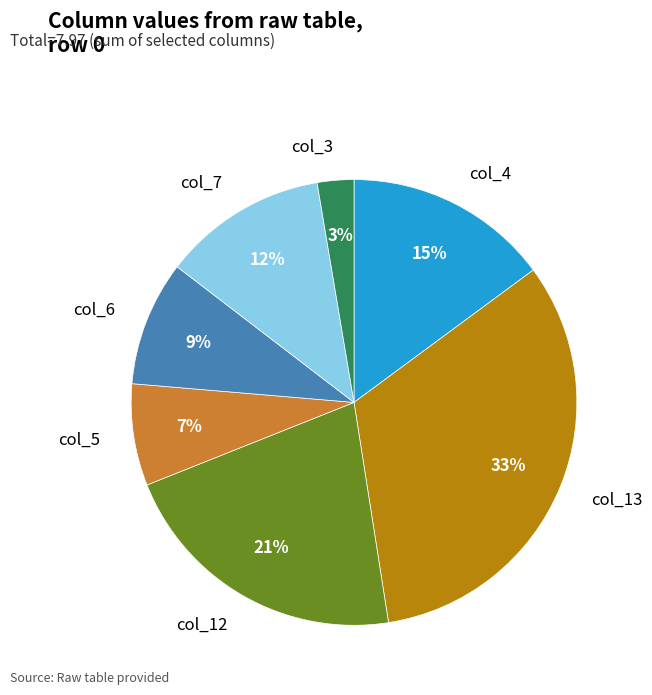

To the nearest percent, what percentage of the pie is col_7?

12%